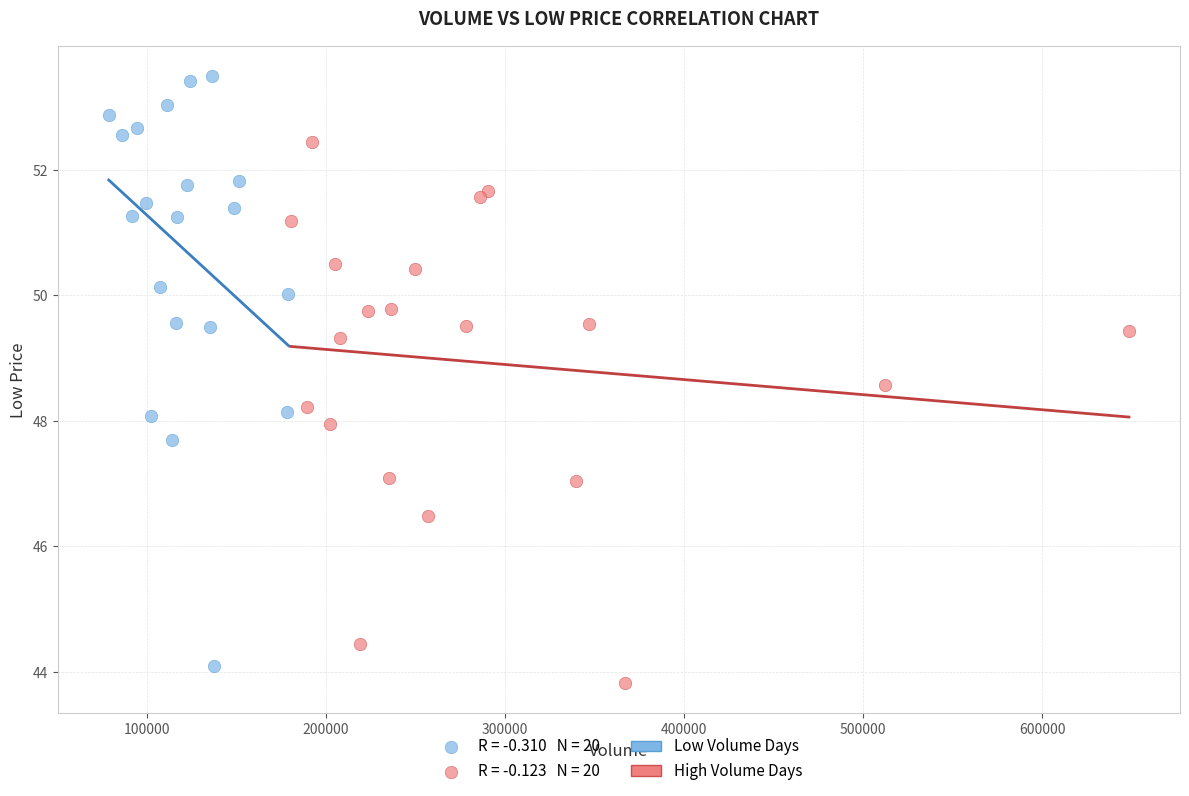

Which series contains the highest Y value?

Low Volume Days